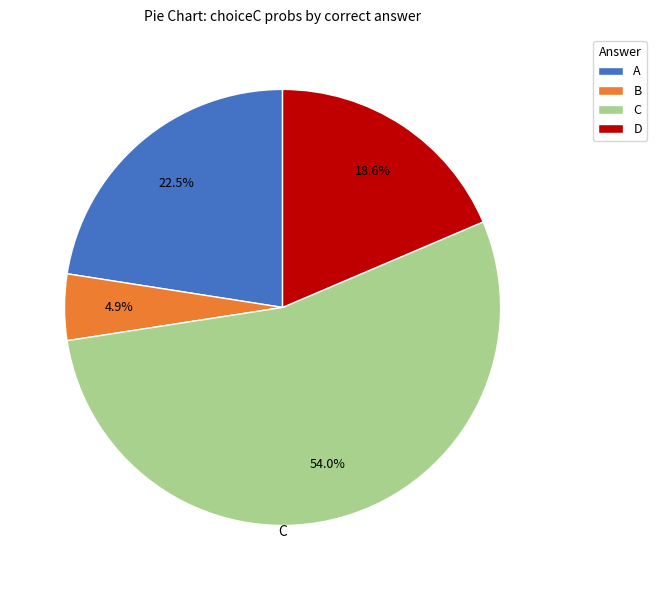

What is the largest slice in the pie chart?

C